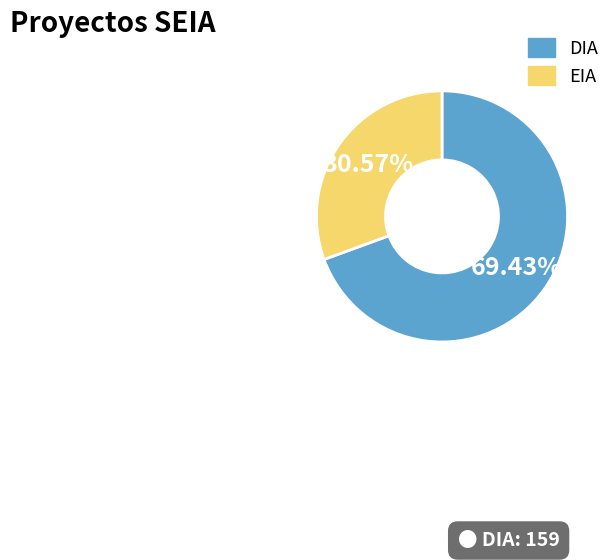

What is the total percentage of EIA and DIA?

100.0%